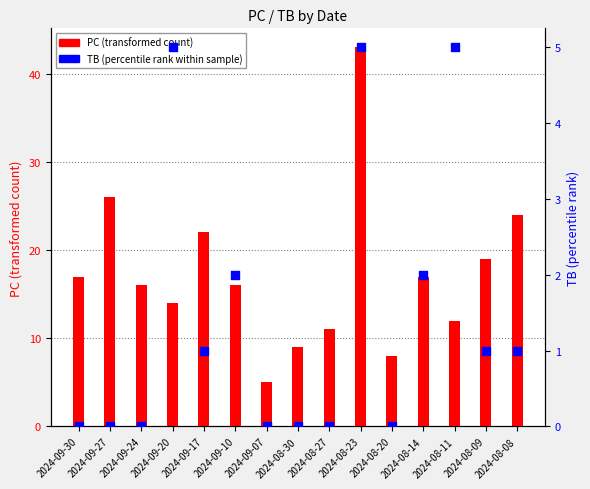

Which series has the largest Y range (max minus min)?

PC (transformed count)